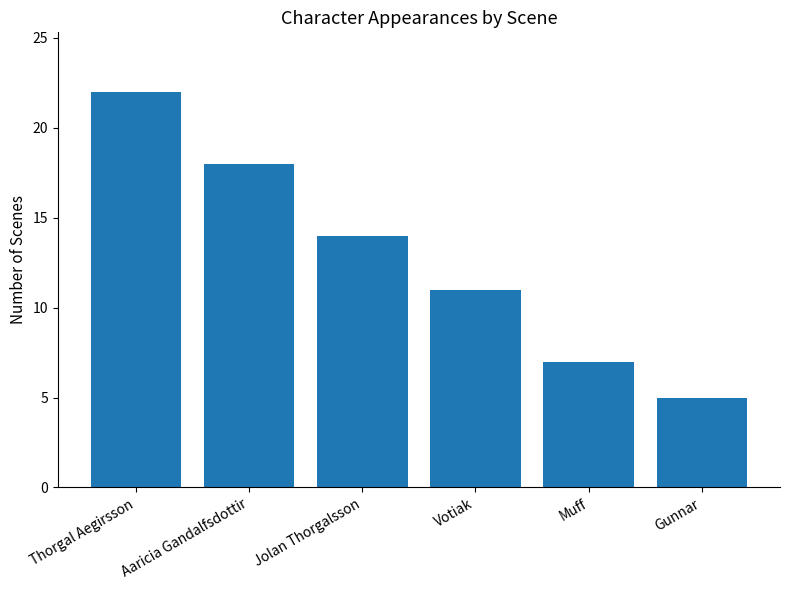

What is the change in value from Aaricia Gandalfsdottir to Gunnar?

-13